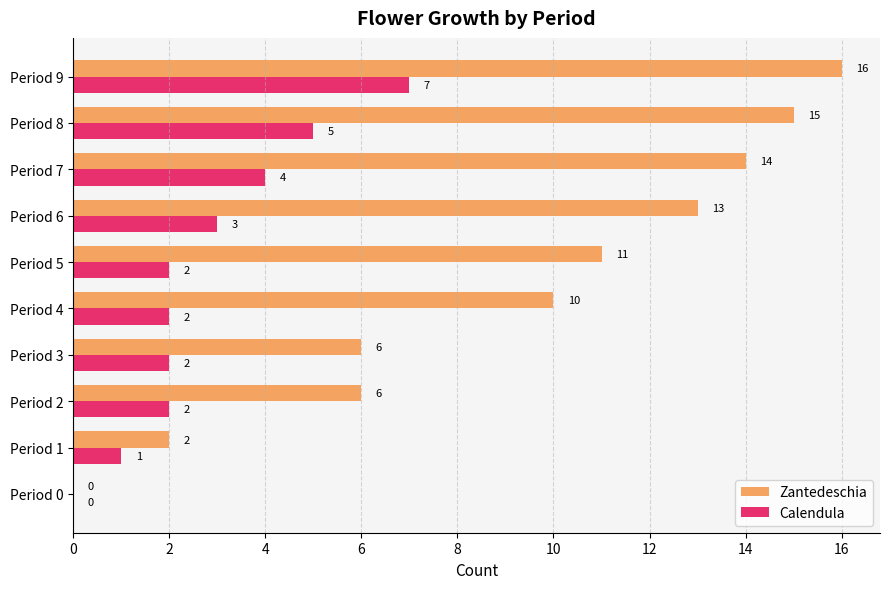

How many positive values does the Zantedeschia series have?

9